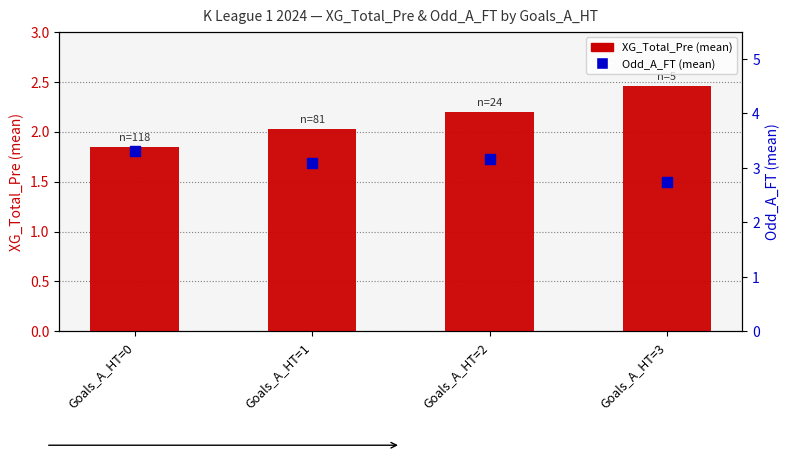

Which series has the largest total across all categories?

Odd_A_FT (mean)